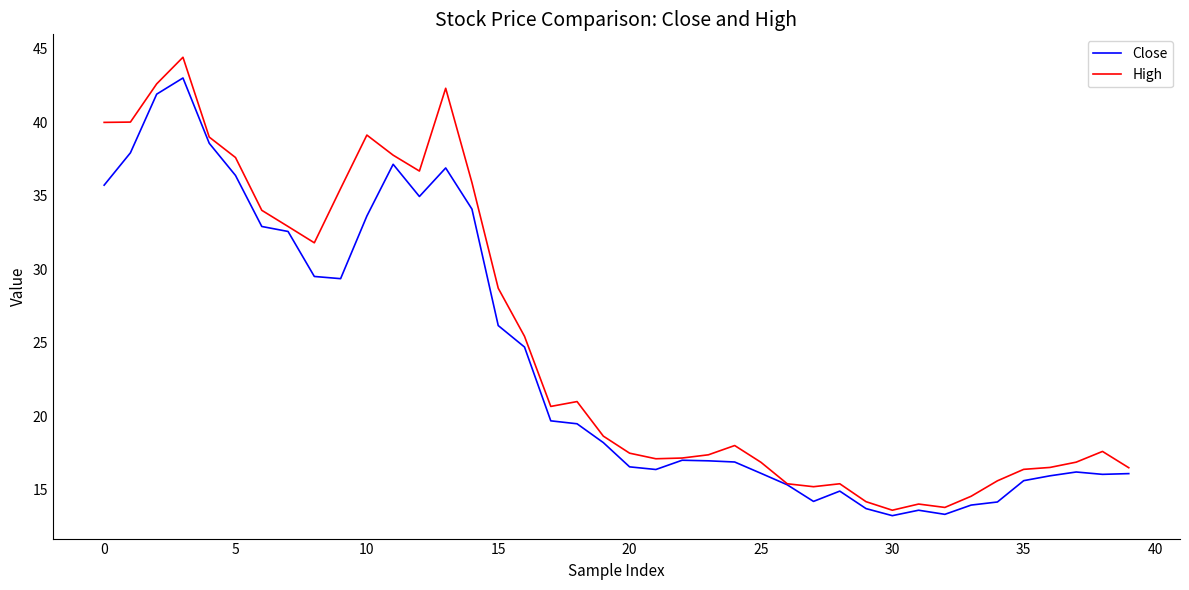

Rank the series by their maximum value, from highest to lowest.

High, Close